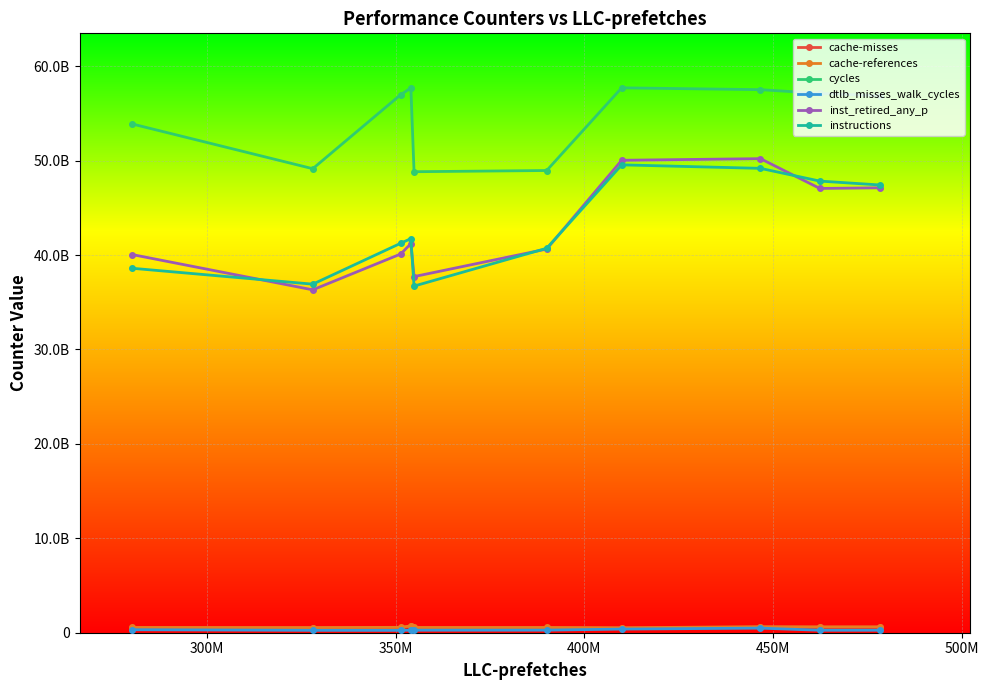

In inst_retired_any_p, how many points are higher than both neighbors (excluding endpoints)?

2